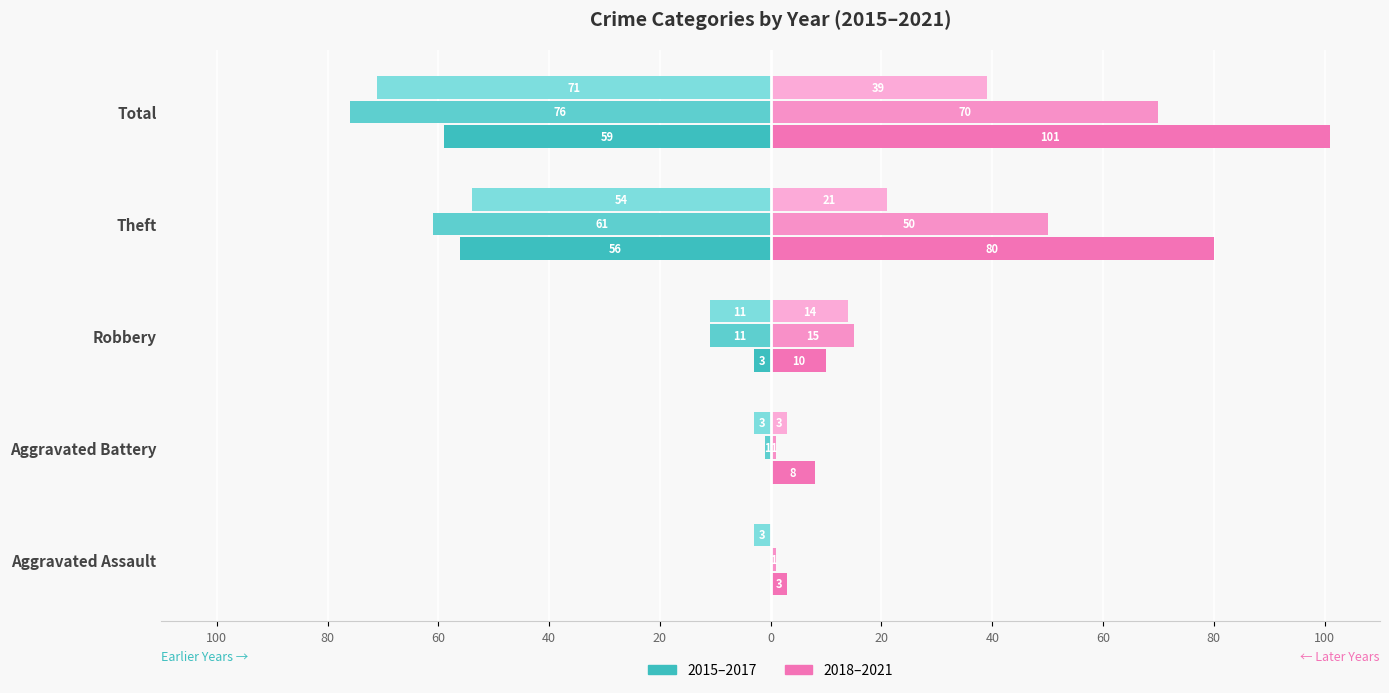

Reading right to left, extract all data points from this chart.

2015: Total=-59	Theft=-56	Robbery=-3	Aggravated Battery=0	Aggravated Assault=0
2017: Total=-71	Theft=-54	Robbery=-11	Aggravated Battery=-3	Aggravated Assault=-3
2019: Total=70	Theft=50	Robbery=15	Aggravated Battery=1	Aggravated Assault=1
2016: Total=-76	Theft=-61	Robbery=-11	Aggravated Battery=-1	Aggravated Assault=0
2018: Total=101	Theft=80	Robbery=10	Aggravated Battery=8	Aggravated Assault=3
2021: Total=39	Theft=21	Robbery=14	Aggravated Battery=3	Aggravated Assault=0